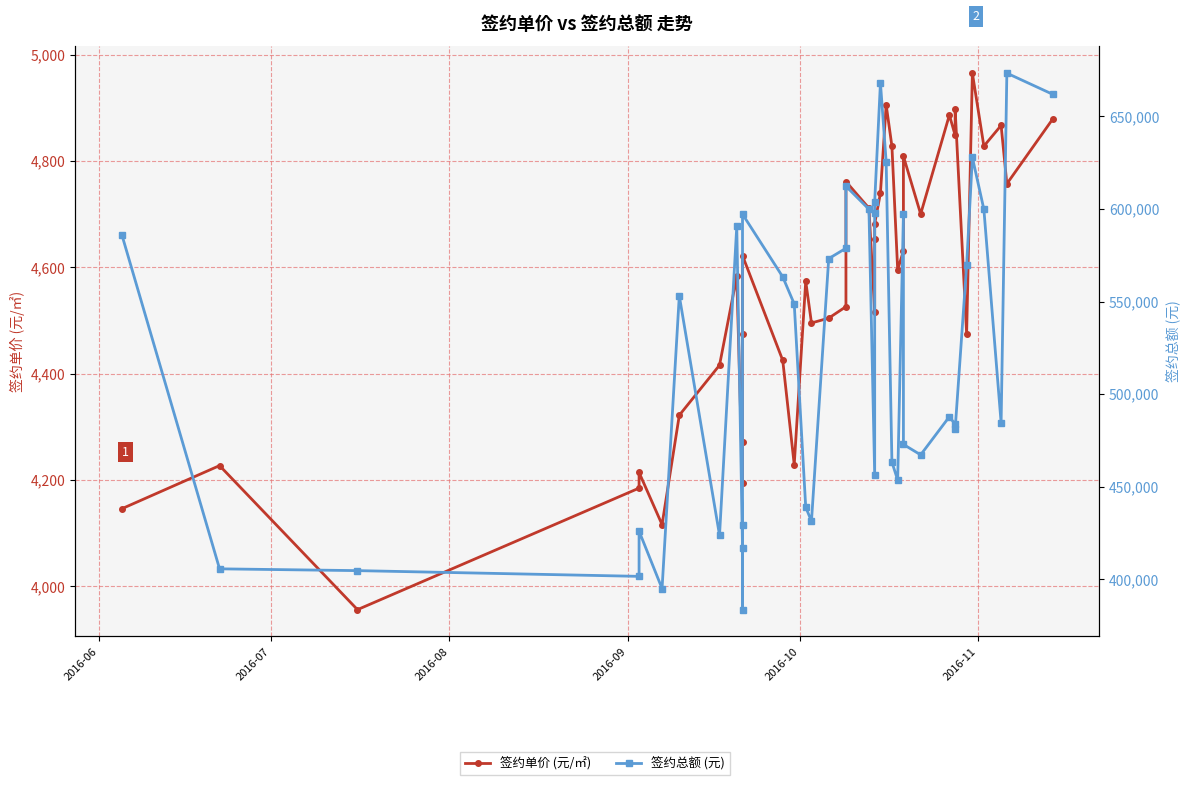

In 签约总额 (元), how many points are lower than both neighbors (excluding endpoints)?

10